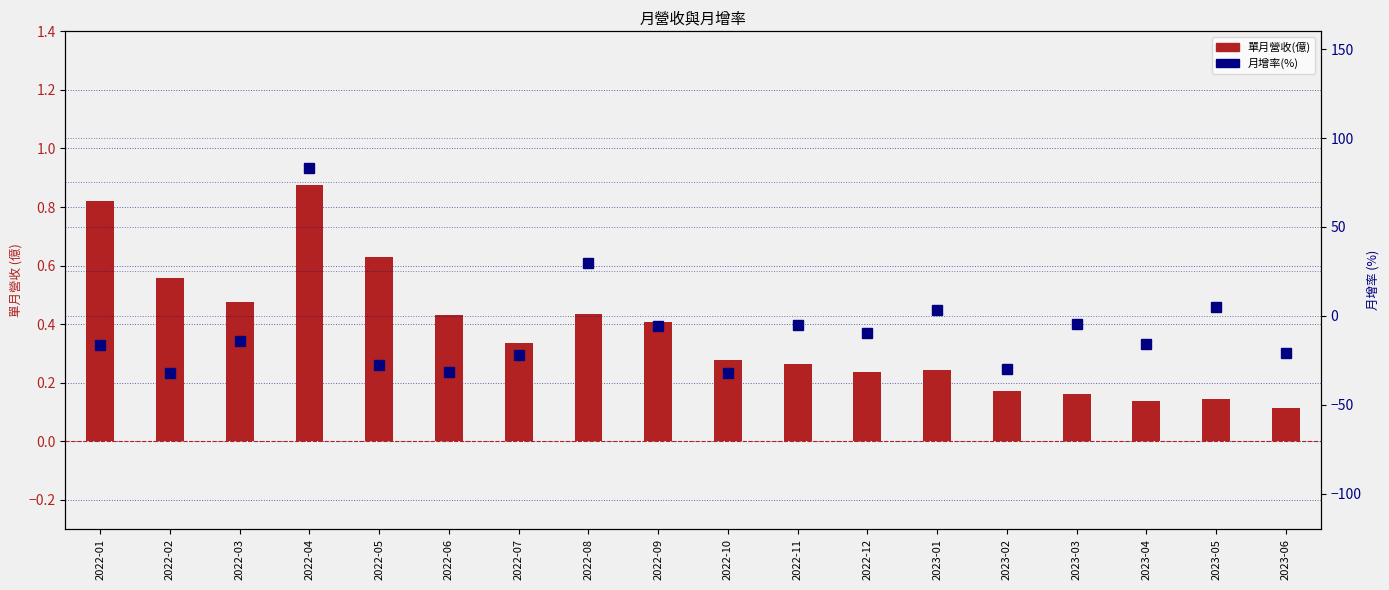

Reading left to right, list all the values displayed in this chart.

單月營收(億): 0.8	0.6	0.5	0.9	0.6	0.4	0.3	0.4	0.4	0.3	0.3	0.2	0.2	0.2	0.2	0.1	0.1	0.1
月增率(%): -16.4	-32.3	-14.2	83.0	-27.9	-31.8	-22.2	29.7	-5.8	-32.0	-5.1	-9.8	3.0	-30.1	-4.8	-16.0	4.9	-20.7